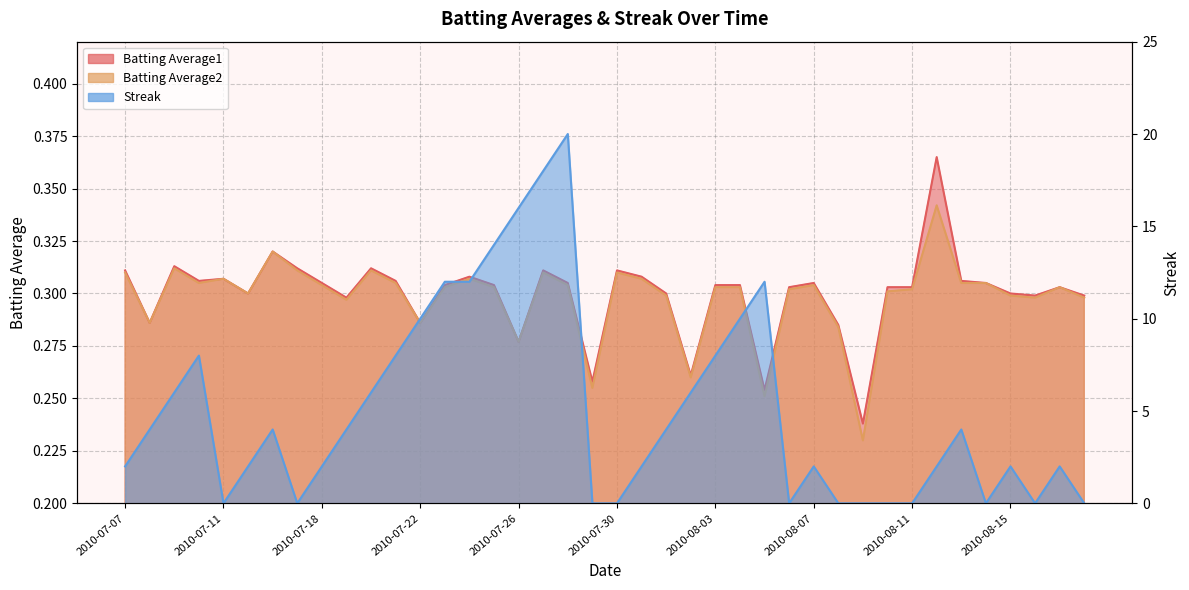

At which category does Streak reach its first local valley?

2010-07-11